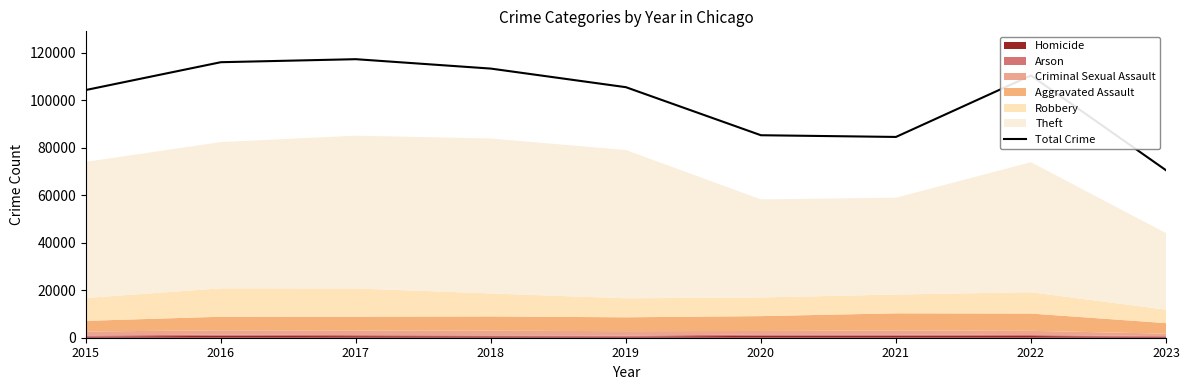

Reading right to left, what are all the values shown in this chart?

70568	110486	84598	85316	105560	113393	117357	116085	104362